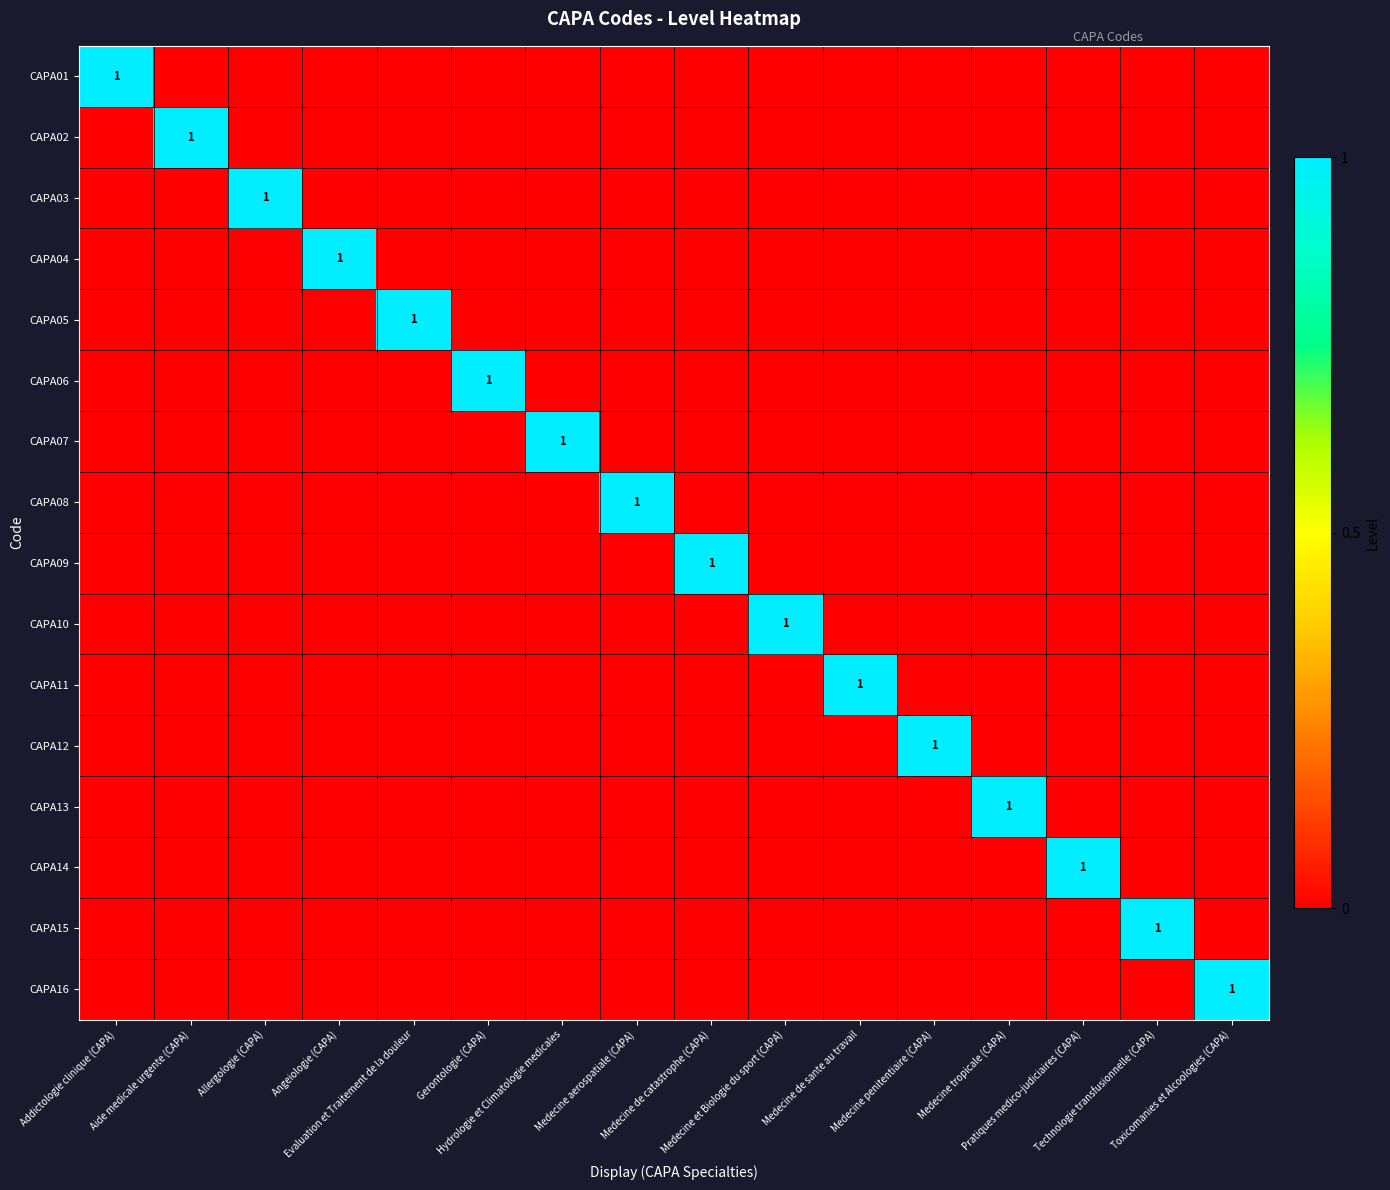

What is the spread (max minus min) of values at Evaluation et Traitement de la douleur?

1